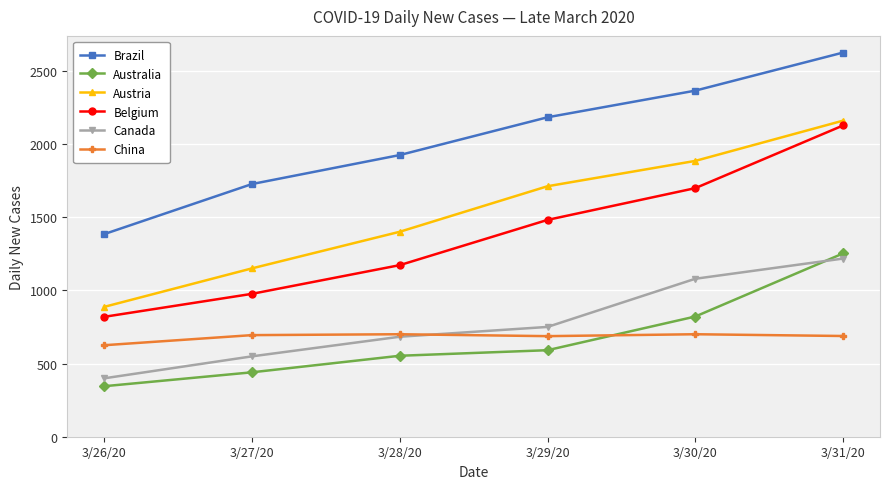

What is the lowest value of the Australia series?

345